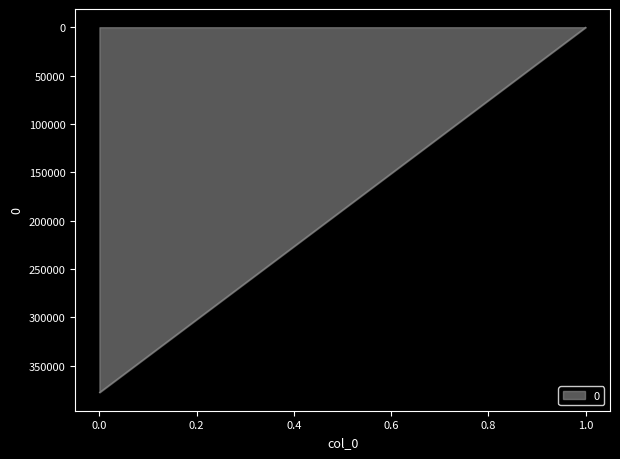

Rank the categories by value from lowest to highest.

1.0, 0.0